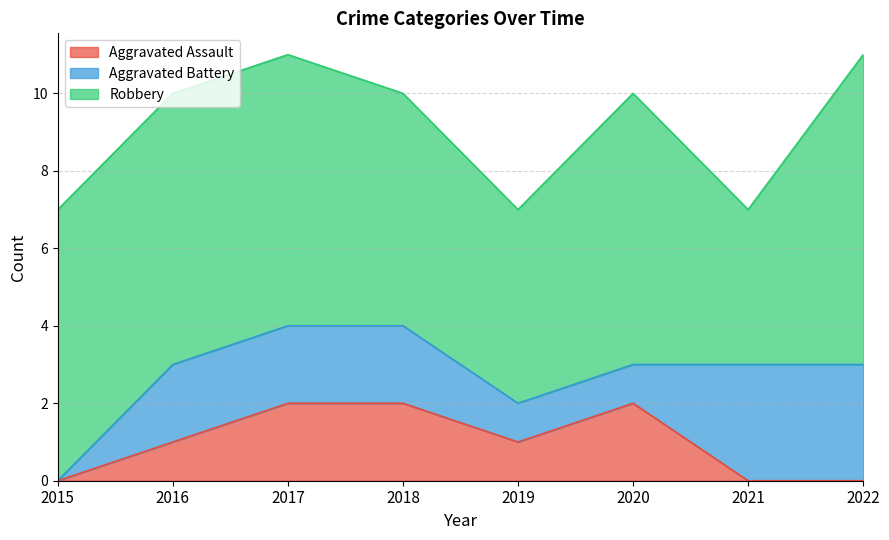

What is the value of the Robbery point at the 4th from the left?

6